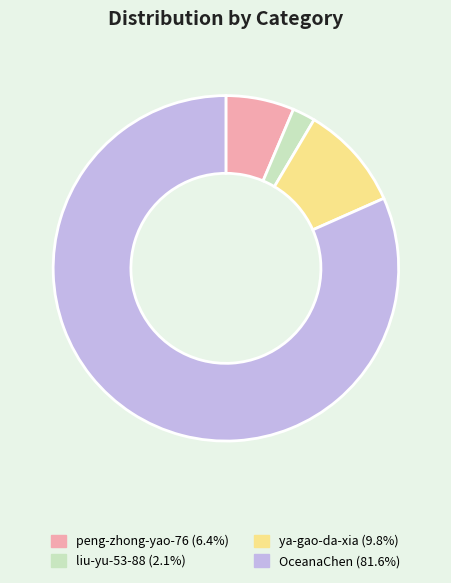

The ya-gao-da-xia slice represents 17% of the pie. True or false?

False